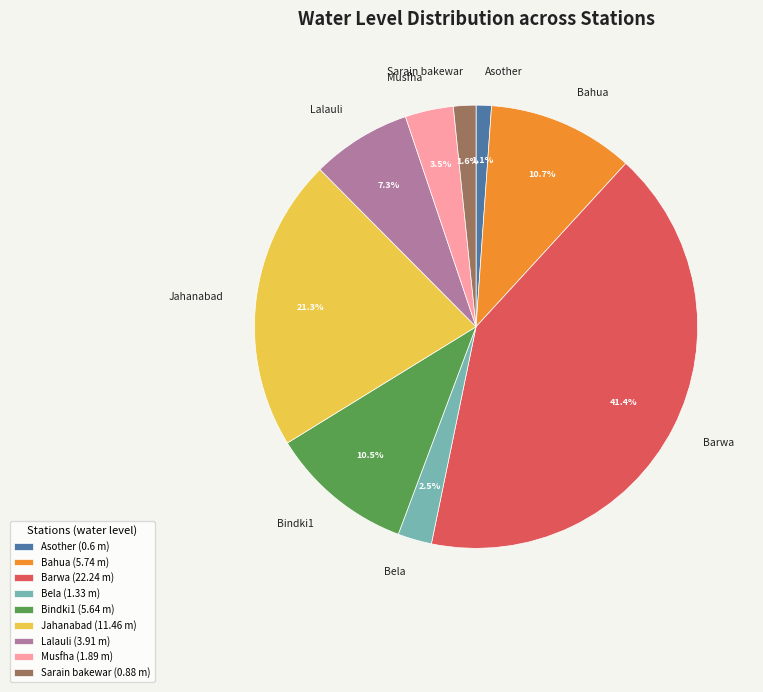

To the nearest percent, what is the difference between the largest and smallest slice percentages?

40%